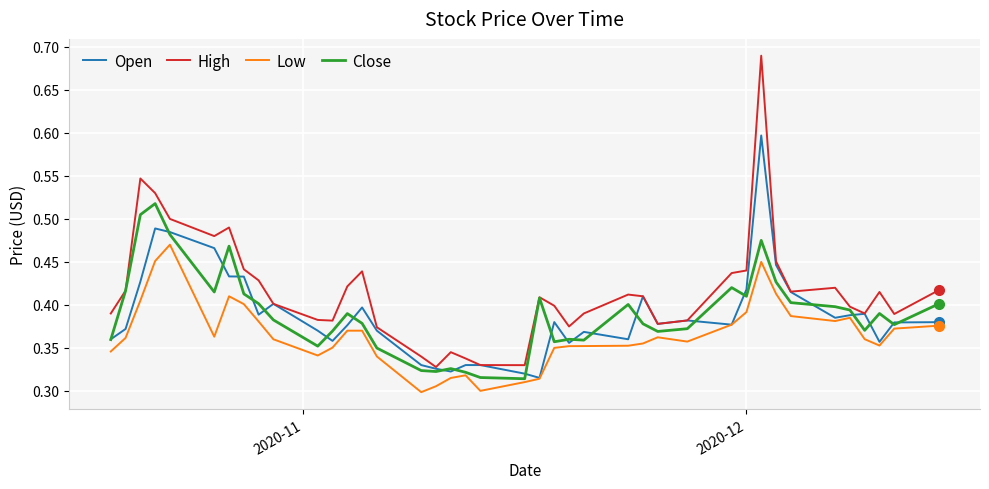

Which series has the largest range (max minus min)?

High